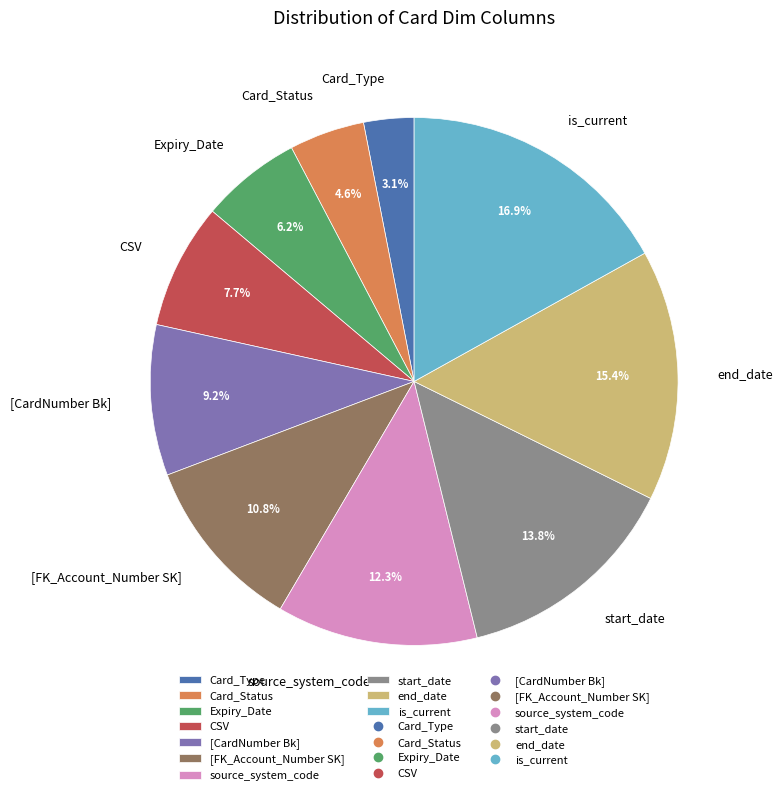

Rank the categories by value from highest to lowest.

is_current, end_date, start_date, source_system_code, [FK_Account_Number SK], [CardNumber Bk], CSV, Expiry_Date, Card_Status, Card_Type